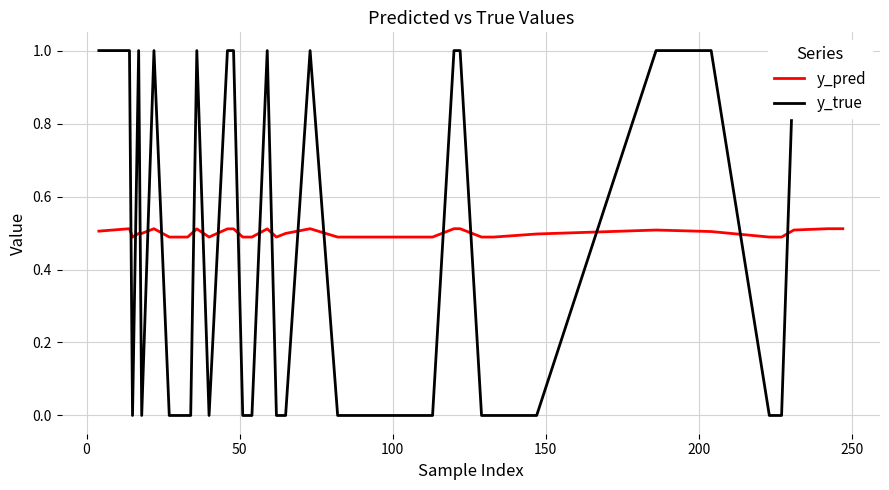

At which category does the chart reach its minimum across all series?

50